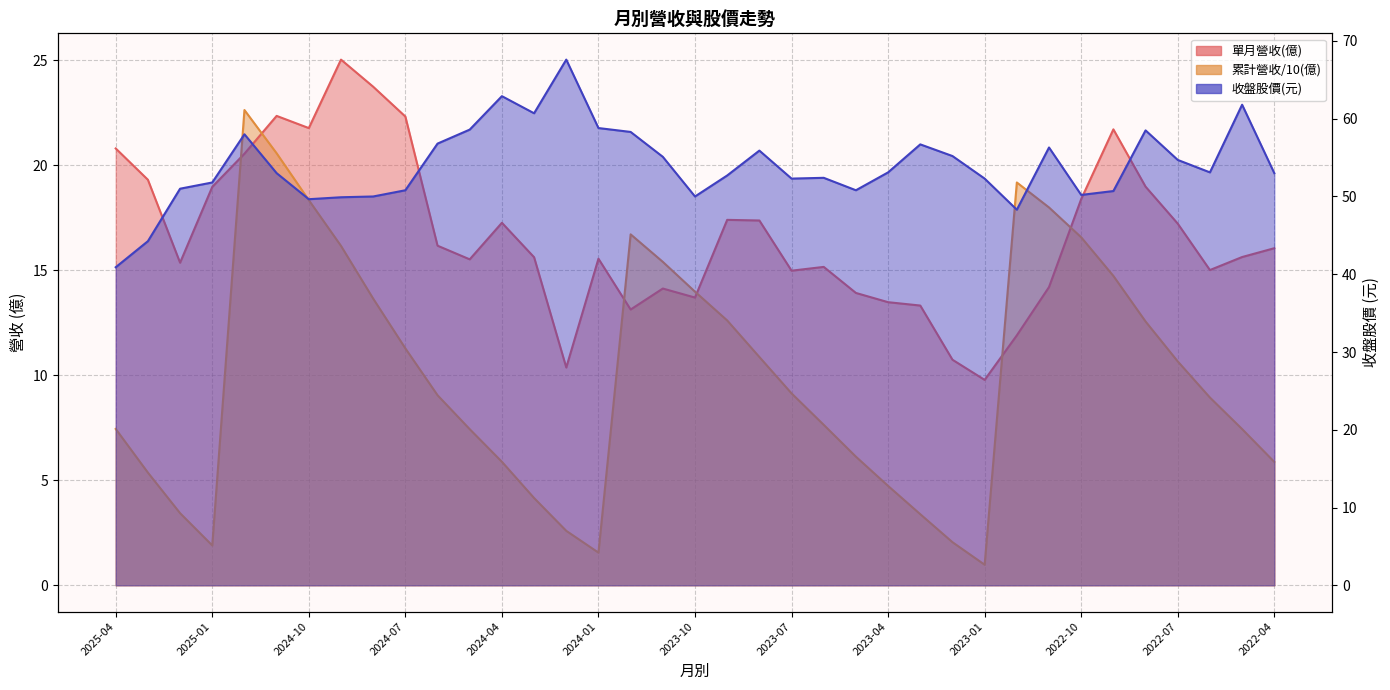

How many values in the 累計營收(億) series are below 9?

18